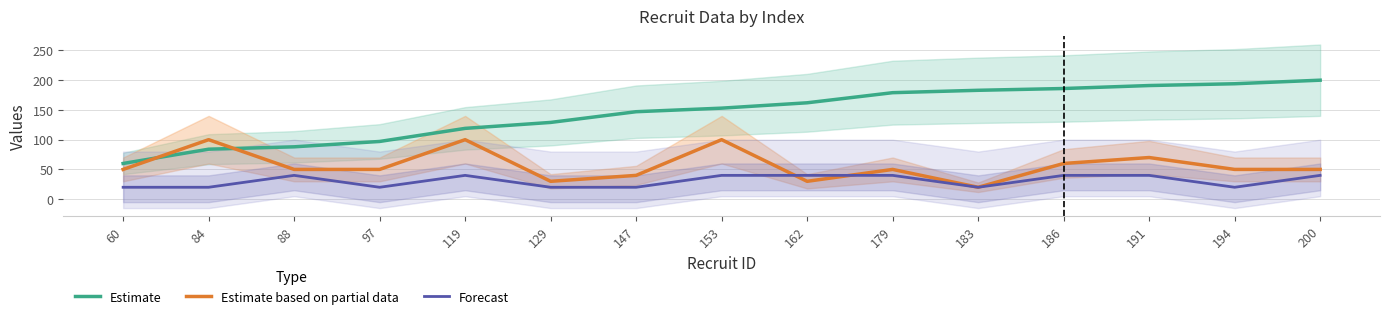

What are all the series names shown in the legend?

Estimate, Estimate based on partial data, Forecast